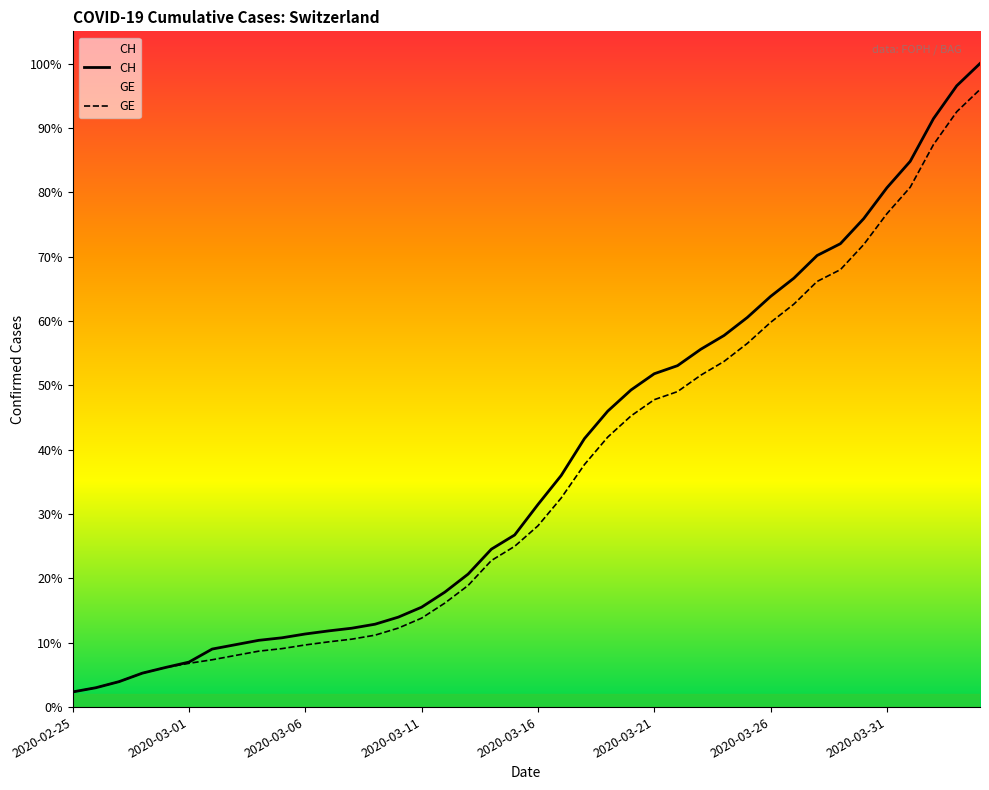

How many values in the GE series exceed 4485?

19